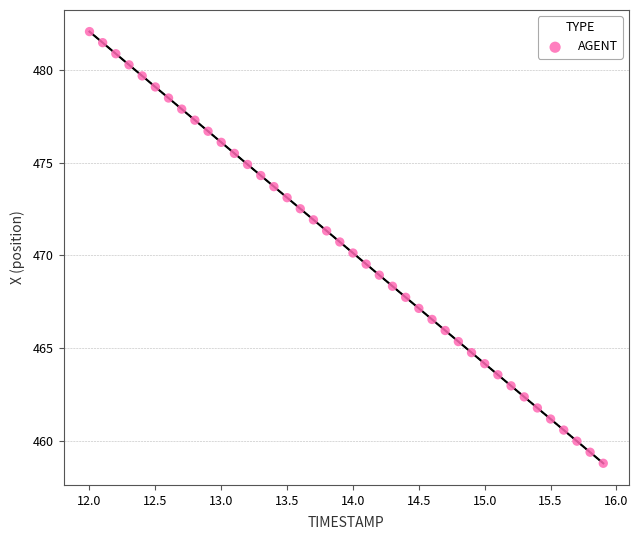

What is the range of X values (max minus min)?

3.9